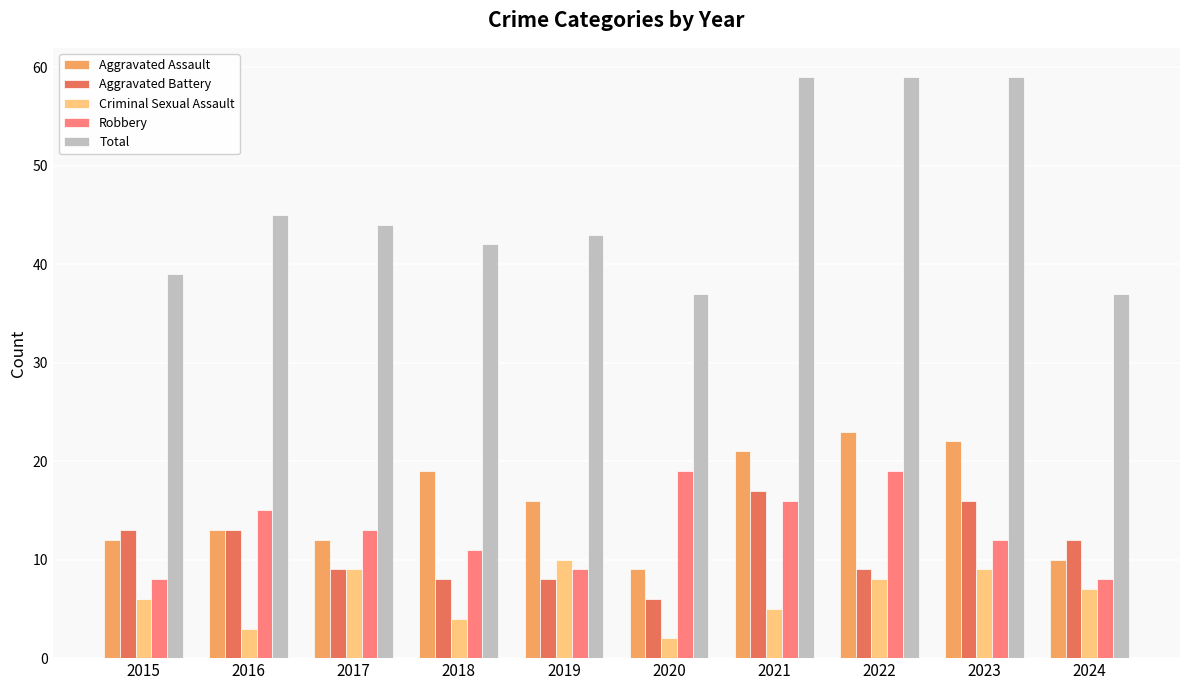

Which series has the largest total across all categories?

Total